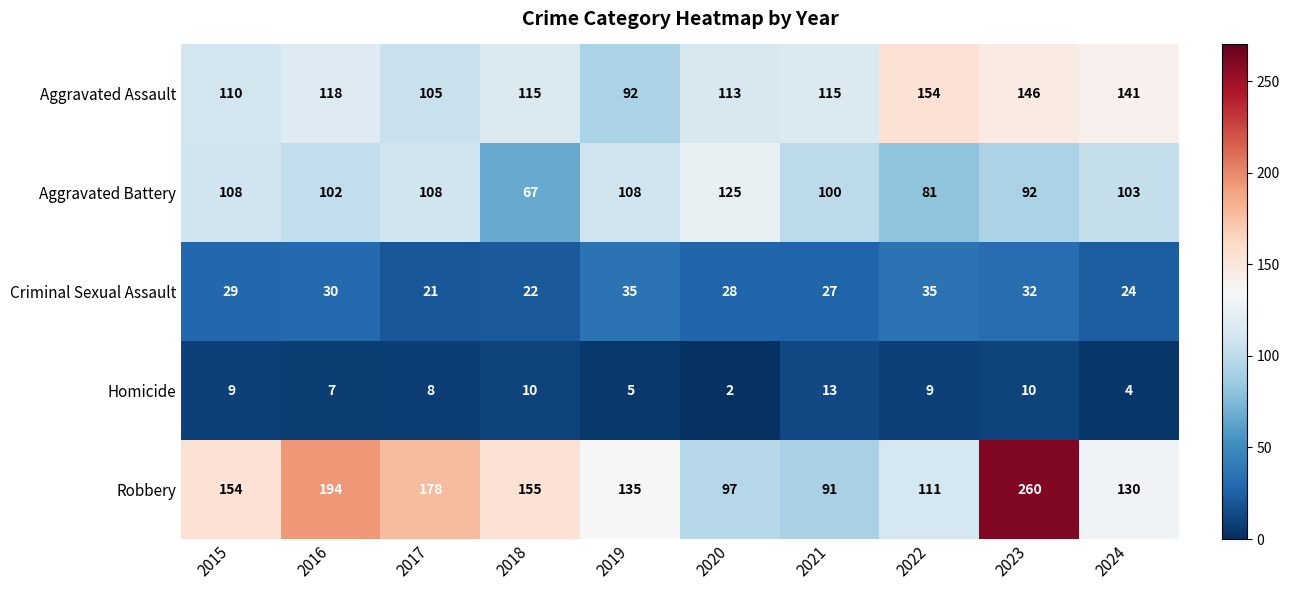

At how many categories does at least one series exceed 165?

3